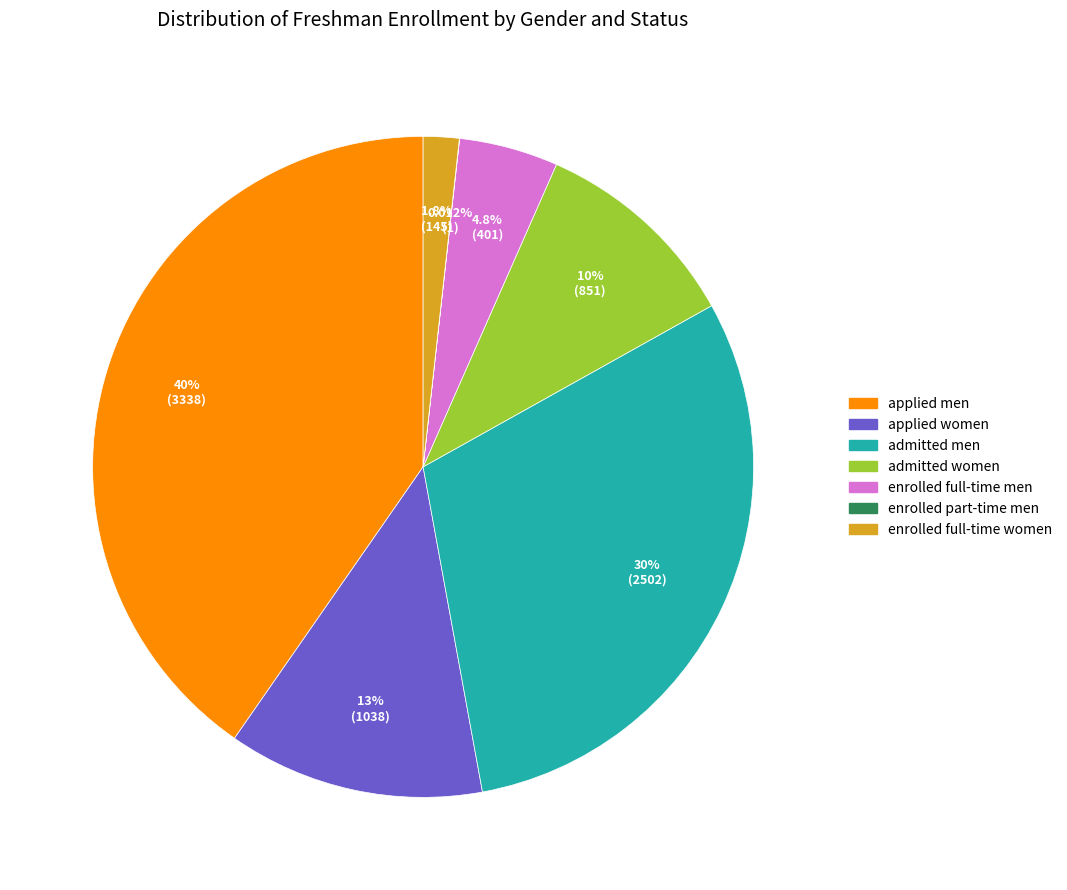

Does any single category account for the majority?

No